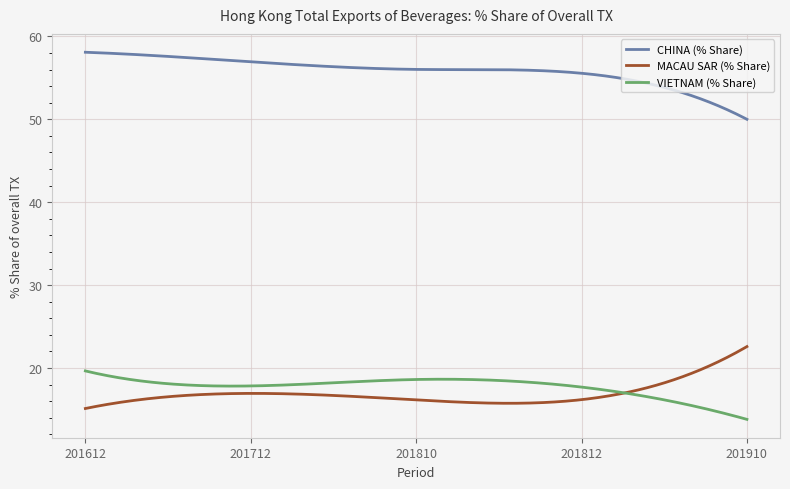

True or false: CHINA (% Share) and MACAU SAR (% Share) intersect in this chart.

False